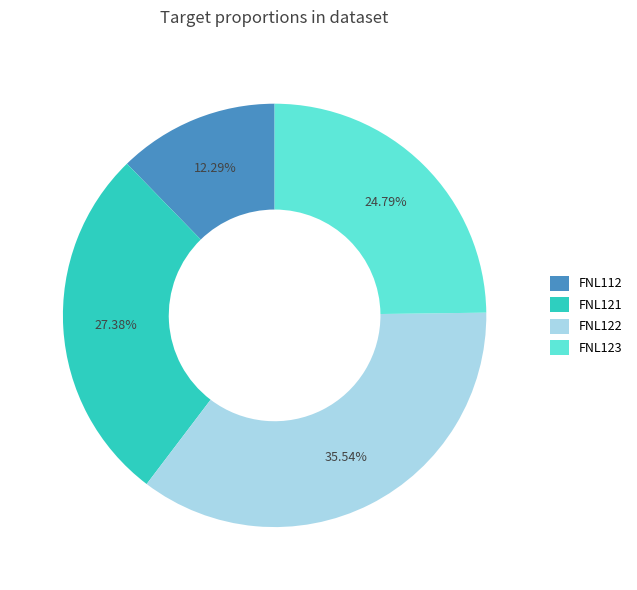

Does any single category account for the majority?

No